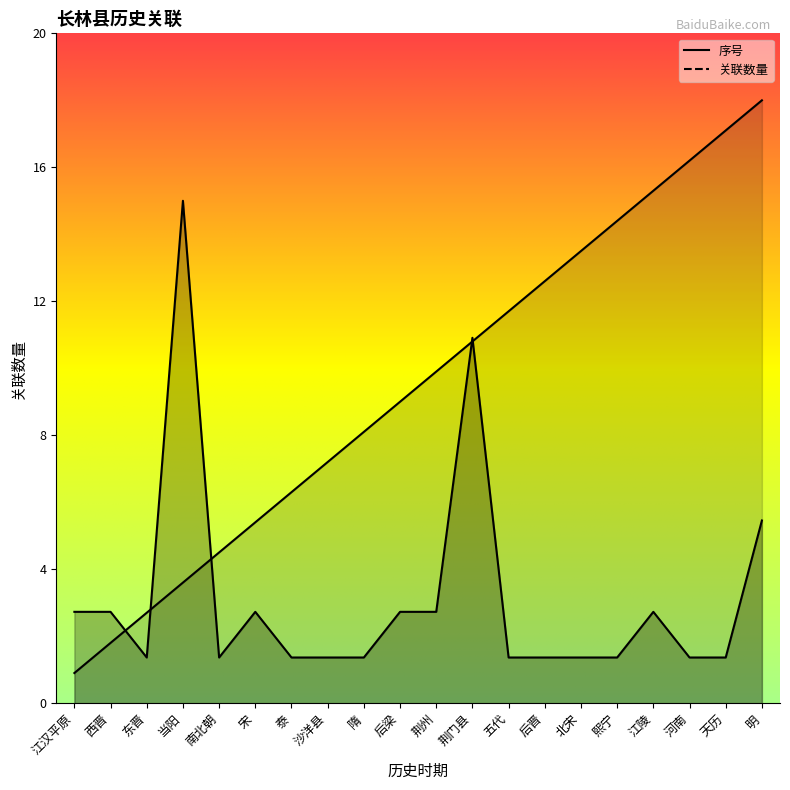

What is the difference between the maximum and minimum values in the 关联数量 series?

13.6